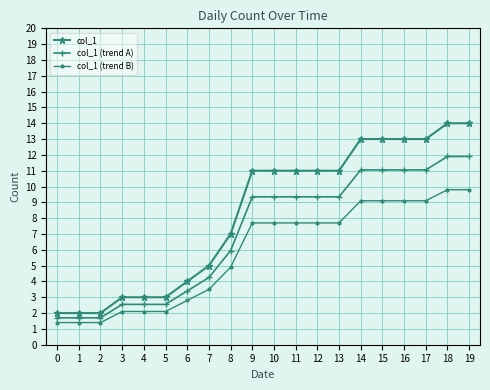

What is the spread (max minus min) of values at 1?

0.6